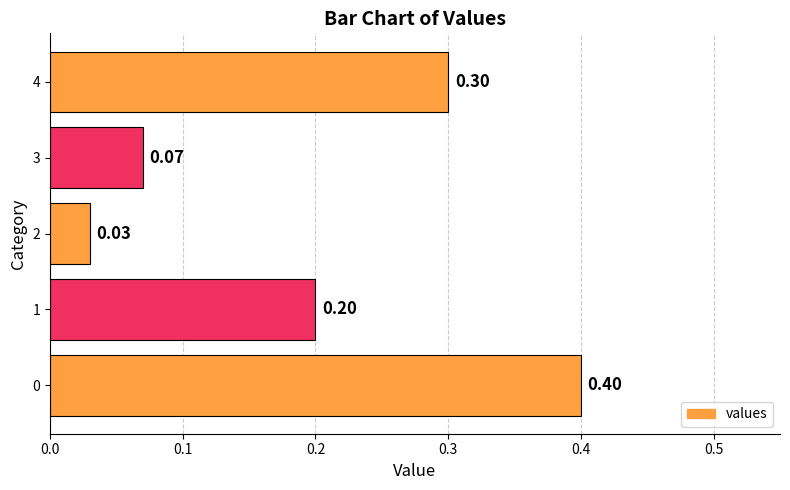

Which category has the lowest value across all series?

2